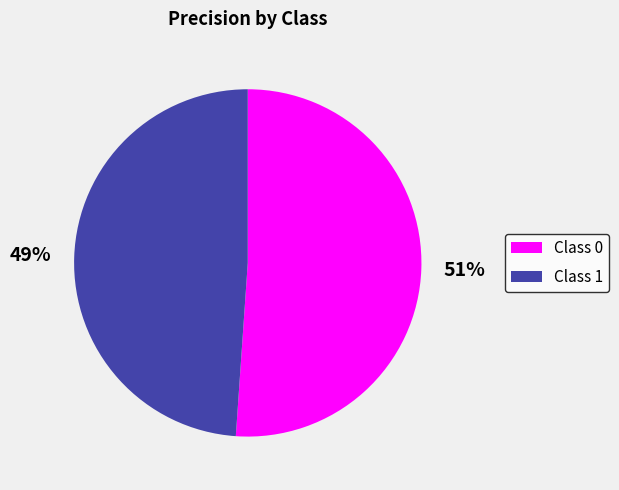

To the nearest percent, what is the difference between the largest and smallest slice percentages?

2%